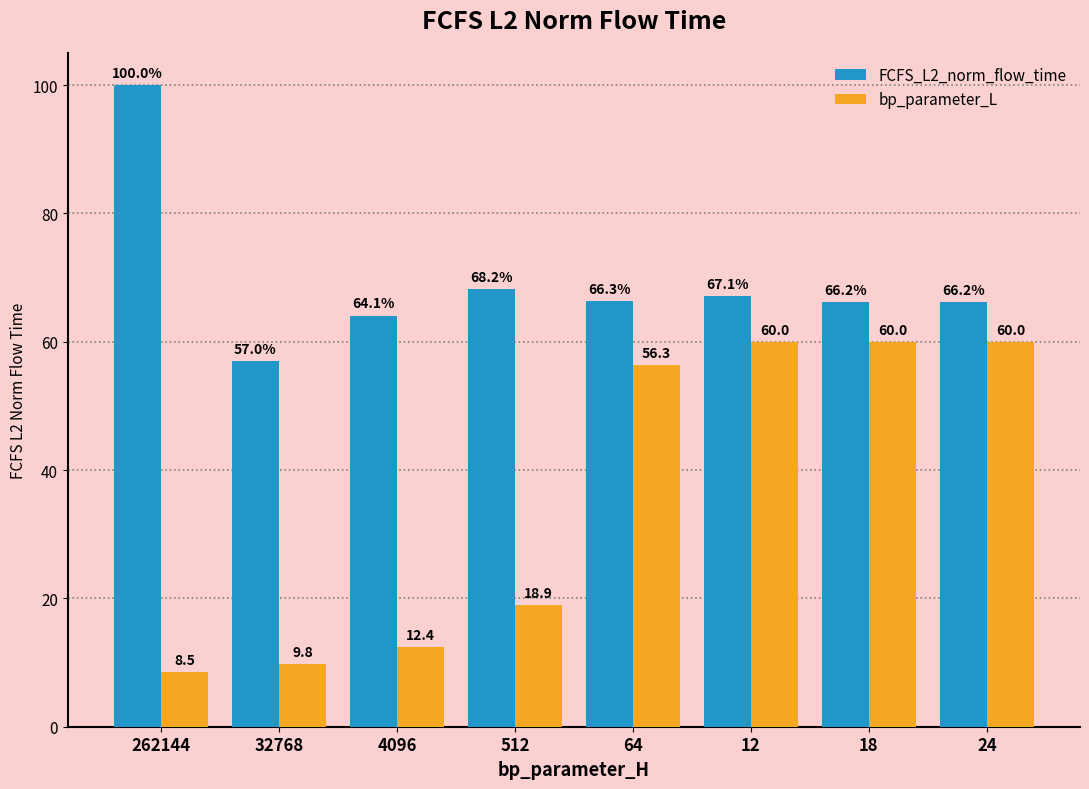

What is the value of the FCFS_L2_norm_flow_time bar at the 4th from the left?

68.2